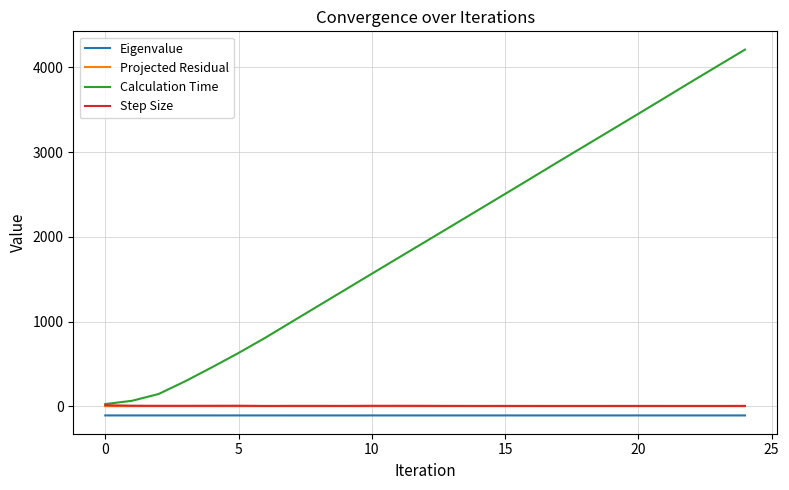

Which series has the widest spread of values?

Calculation Time